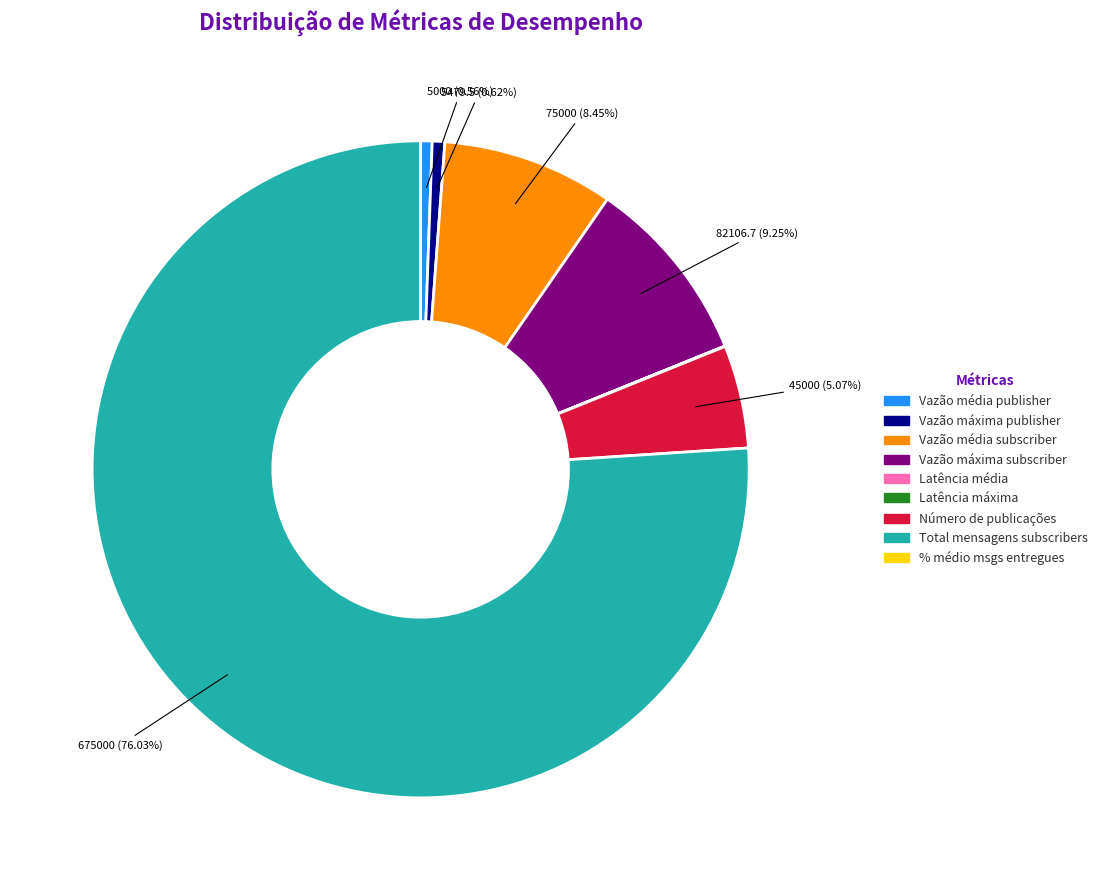

To the nearest percent, what is the average slice percentage?

11%